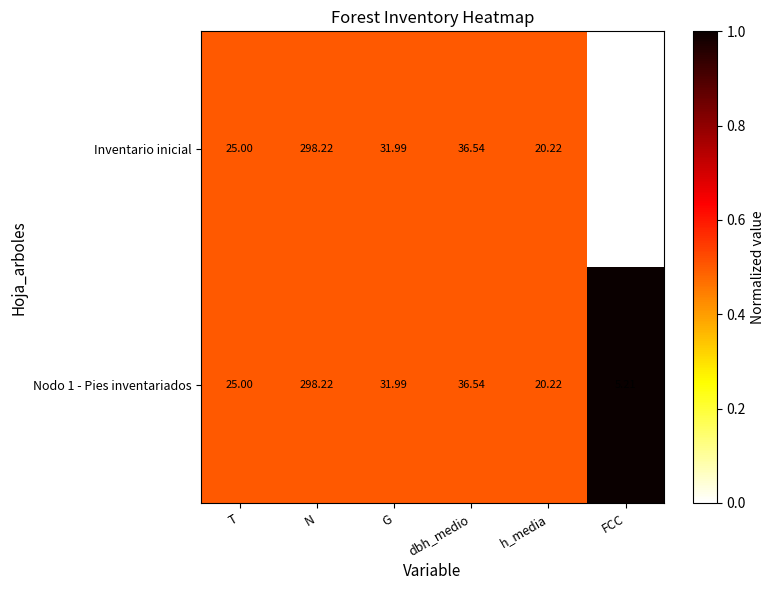

Is the value of Inventario inicial at T greater than the value of Nodo 1 - Pies inventariados at G?

No